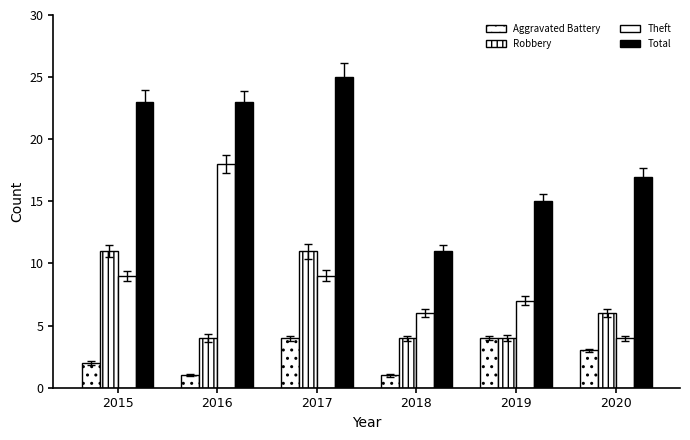

Reading left to right, what are all the values shown in this chart?

Aggravated Battery: 2	1	4	1	4	3
Robbery: 11	4	11	4	4	6
Theft: 9	18	9	6	7	4
Total: 23	23	25	11	15	17